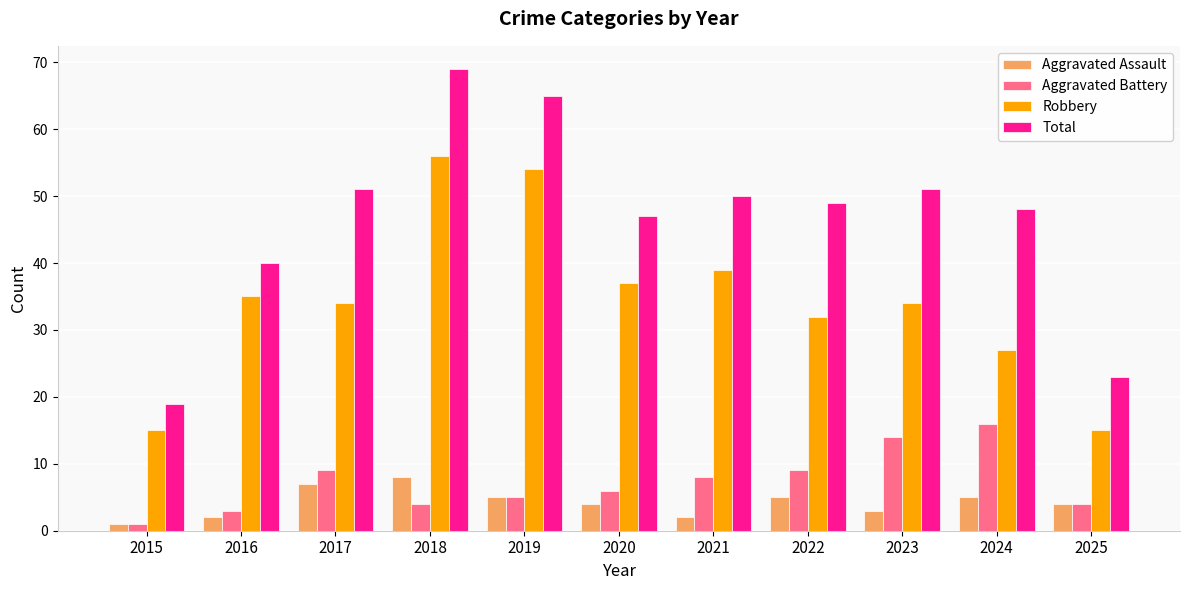

At which label does Robbery first exceed 34?

2016